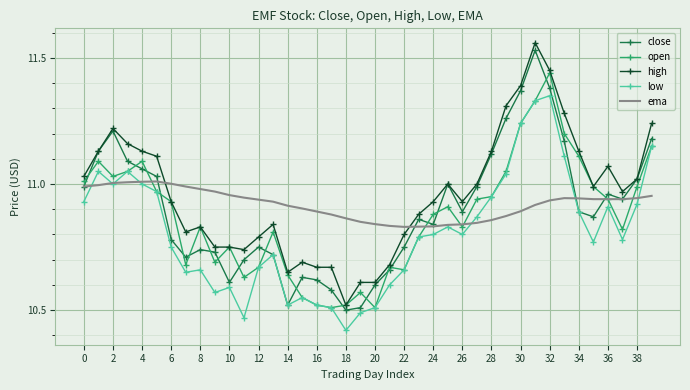

List the series in order of their peak value, highest first.

high, close, open, low, ema